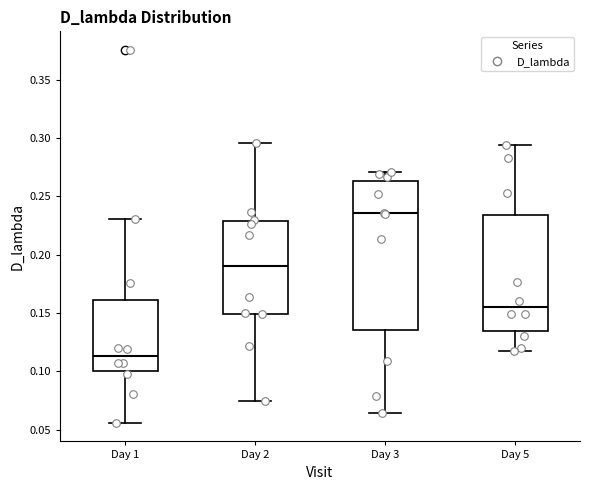

Where is the upper edge of the box for Day 1 on the y-axis? The values are not printed on the chart, so give them approximately, as read against the axis.

0.160